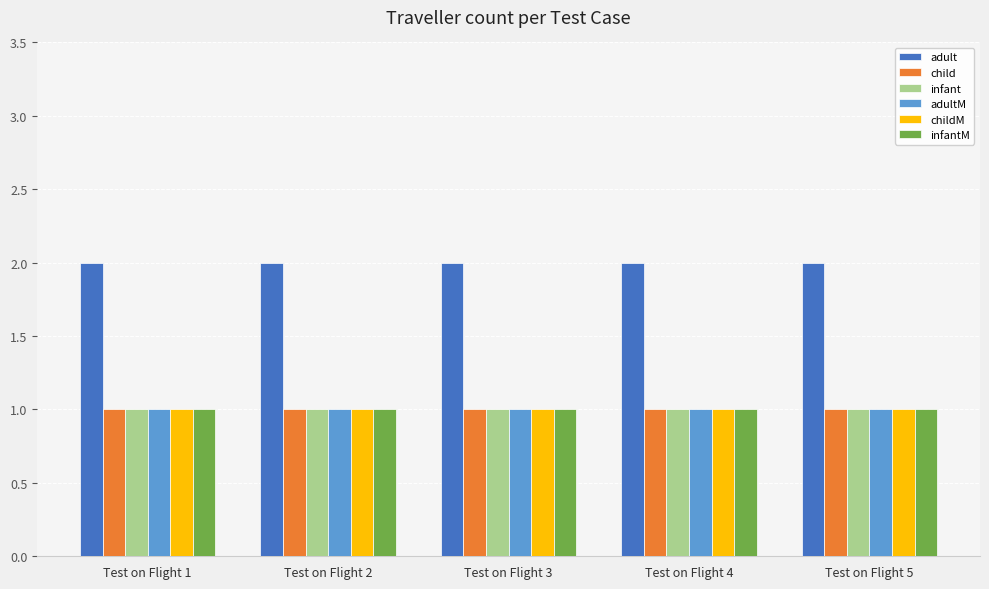

Reading right to left, transcribe all the data shown in this chart.

adult: Test on Flight 5=2	Test on Flight 4=2	Test on Flight 3=2	Test on Flight 2=2	Test on Flight 1=2
child: Test on Flight 5=1	Test on Flight 4=1	Test on Flight 3=1	Test on Flight 2=1	Test on Flight 1=1
infant: Test on Flight 5=1	Test on Flight 4=1	Test on Flight 3=1	Test on Flight 2=1	Test on Flight 1=1
adultM: Test on Flight 5=1	Test on Flight 4=1	Test on Flight 3=1	Test on Flight 2=1	Test on Flight 1=1
childM: Test on Flight 5=1	Test on Flight 4=1	Test on Flight 3=1	Test on Flight 2=1	Test on Flight 1=1
infantM: Test on Flight 5=1	Test on Flight 4=1	Test on Flight 3=1	Test on Flight 2=1	Test on Flight 1=1